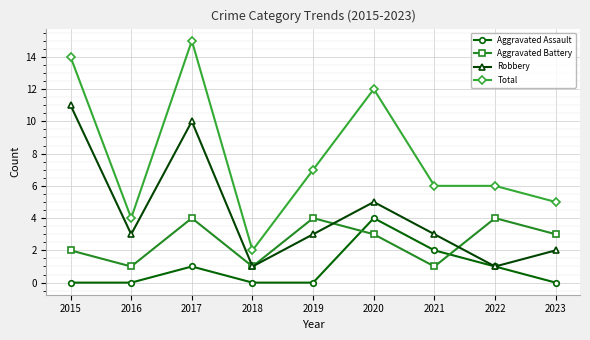

At which label does Robbery reach its peak?

2015